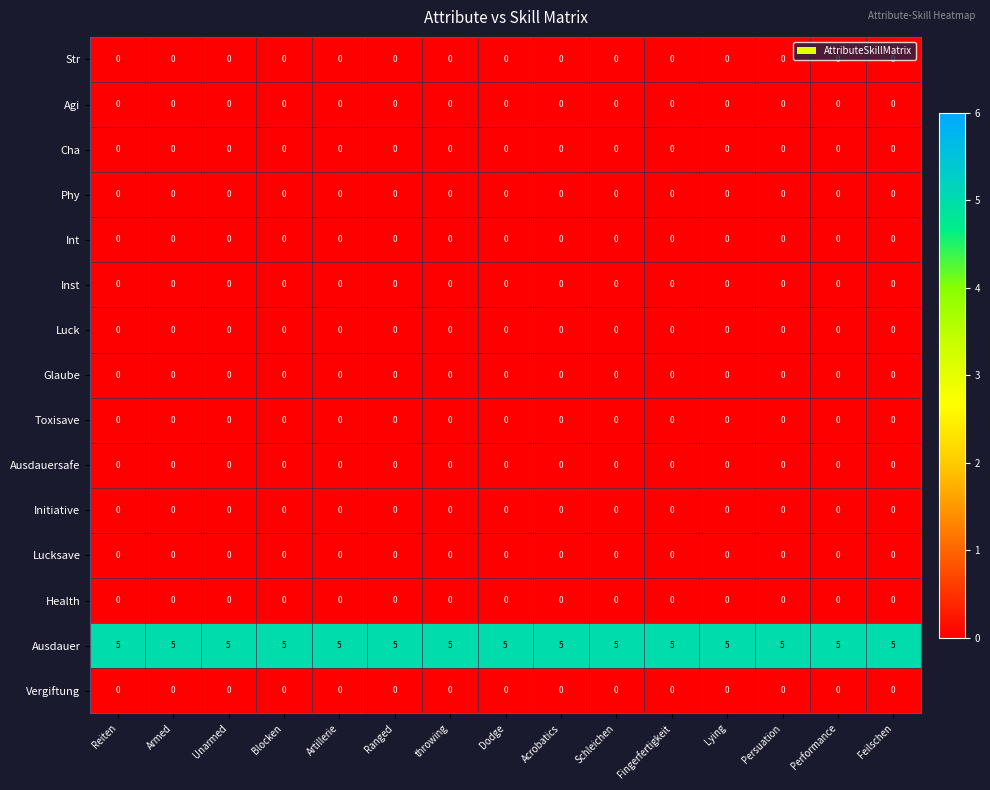

Is it true that Ausdauer equals 5 at throwing?

True